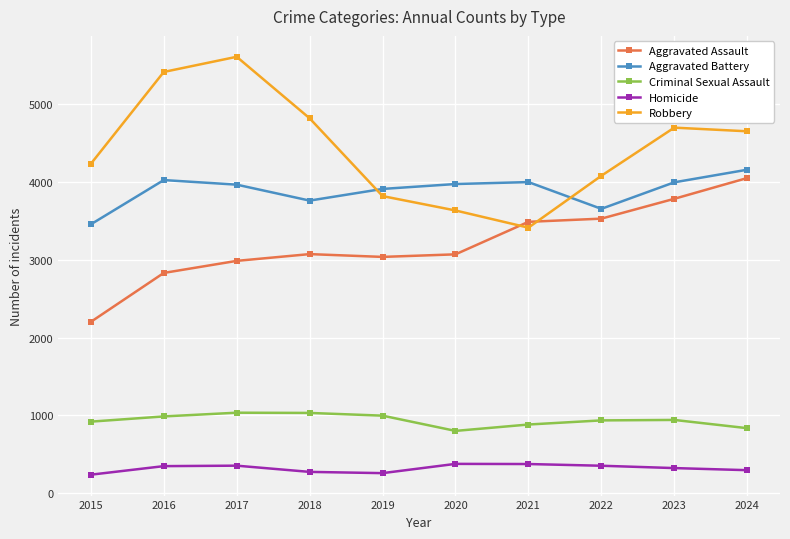

True or false: Robbery has more than 2 interior local peaks.

False